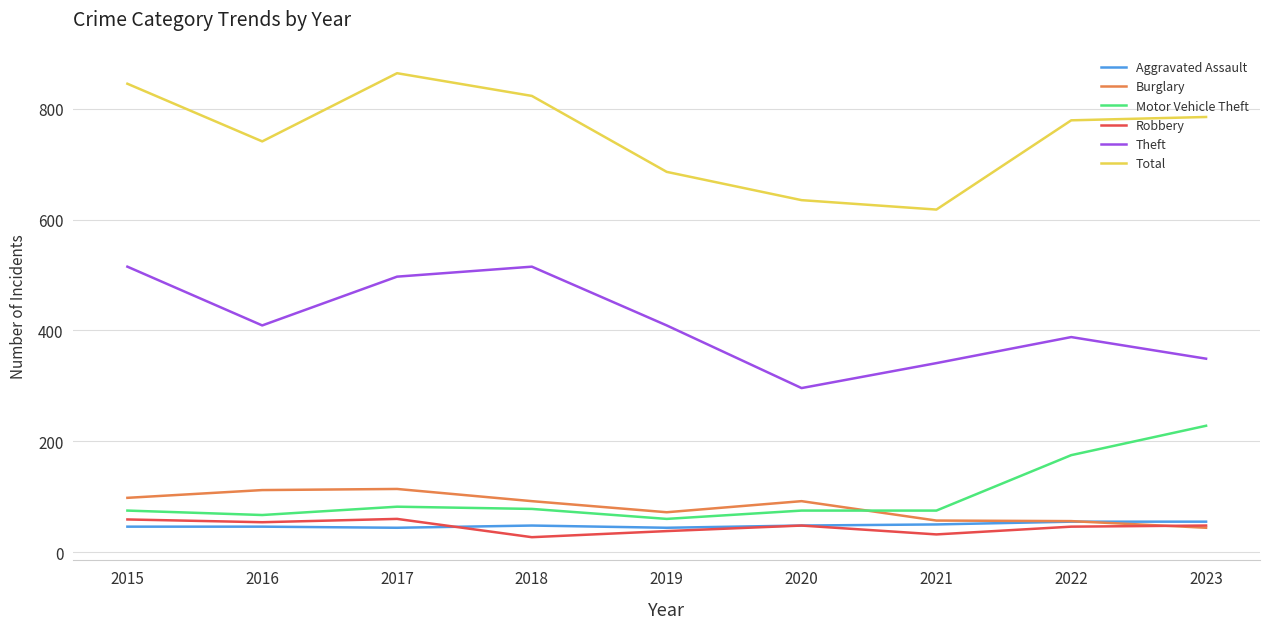

At which label does Burglary first exceed 92?

2015